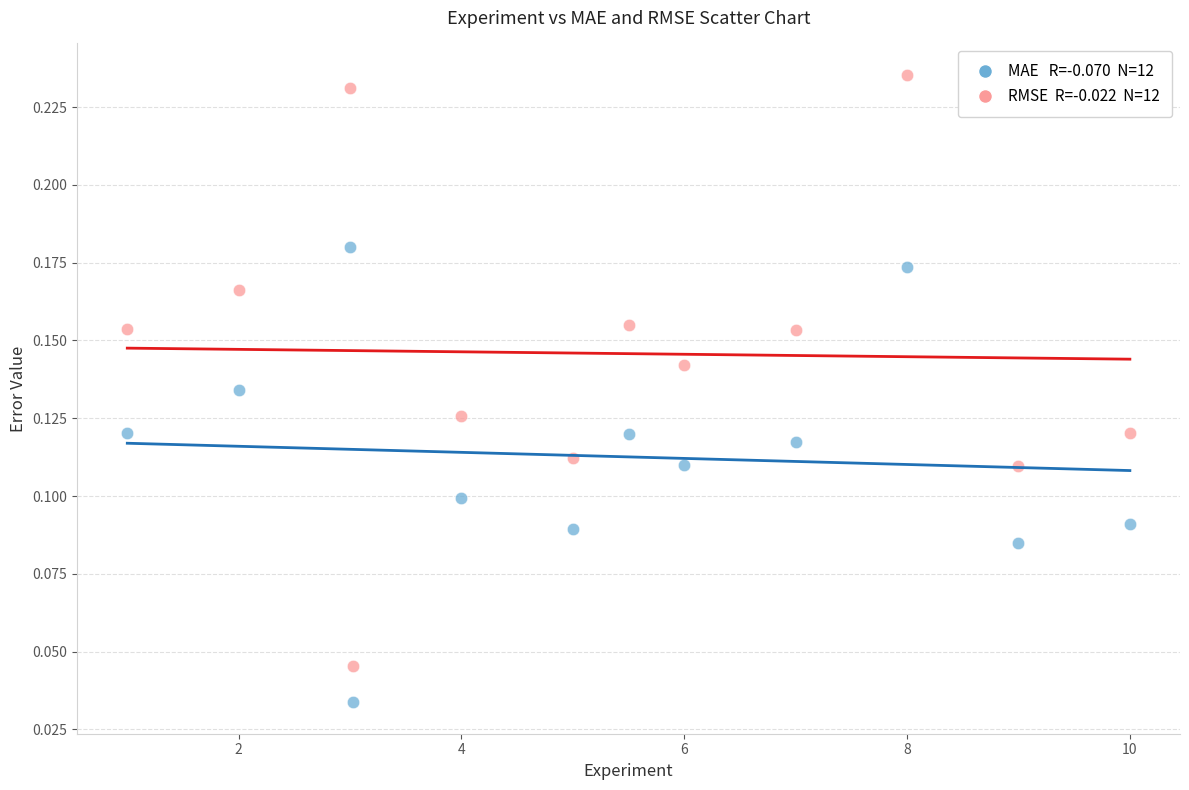

Across all data points, what is the range of X values (max minus min)?

9.0